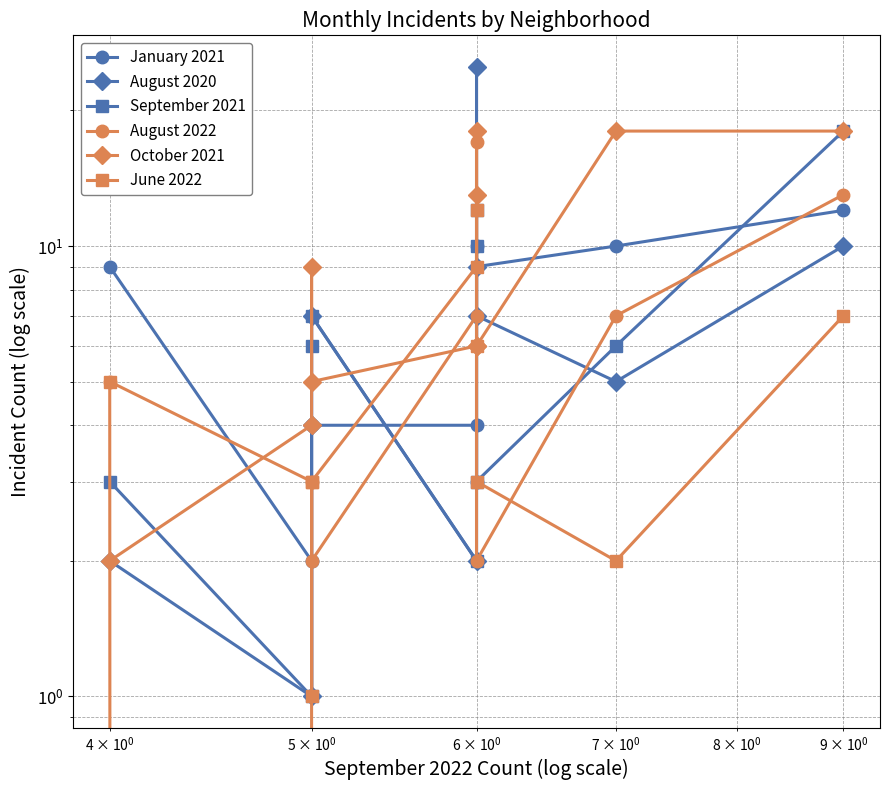

Is it true that August 2020 equals 1 at 4?

False